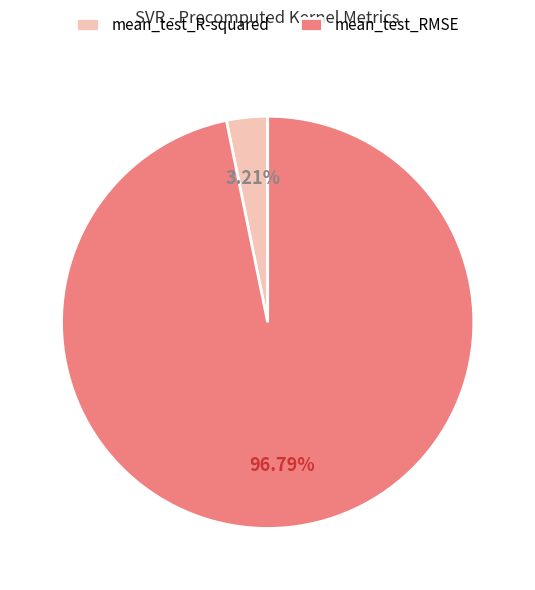

Is there a majority slice in this chart?

Yes